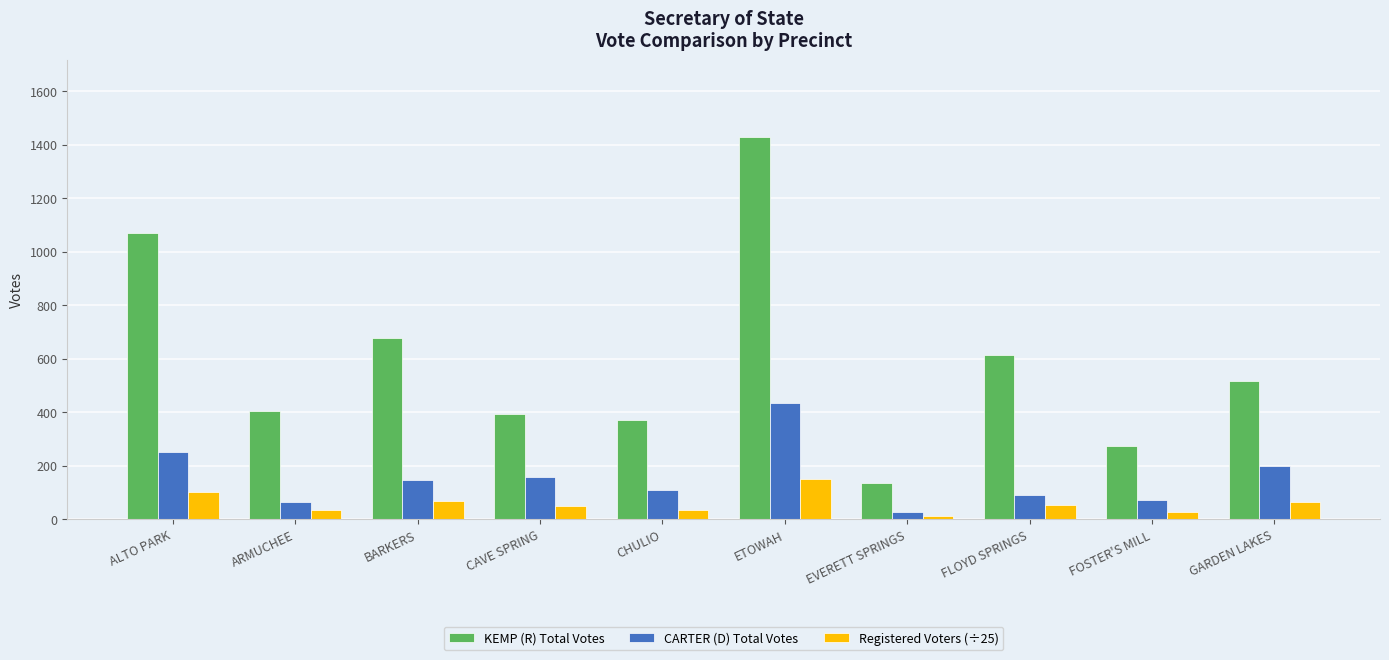

Which category has the lowest value across all series?

EVERETT SPRINGS